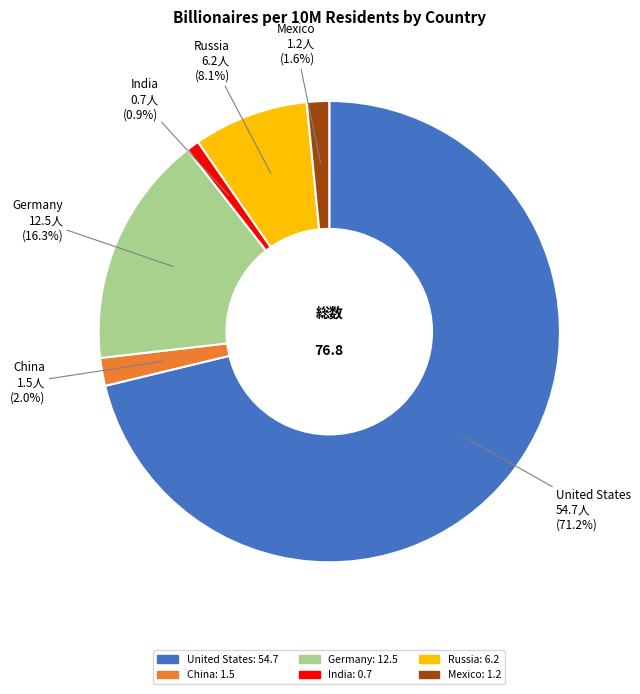

The Germany slice represents 16% of the pie. True or false?

True